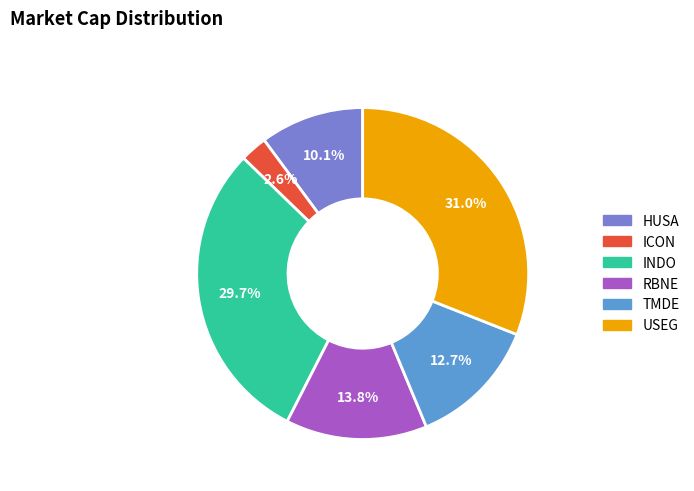

Which has a higher value, INDO or HUSA?

INDO